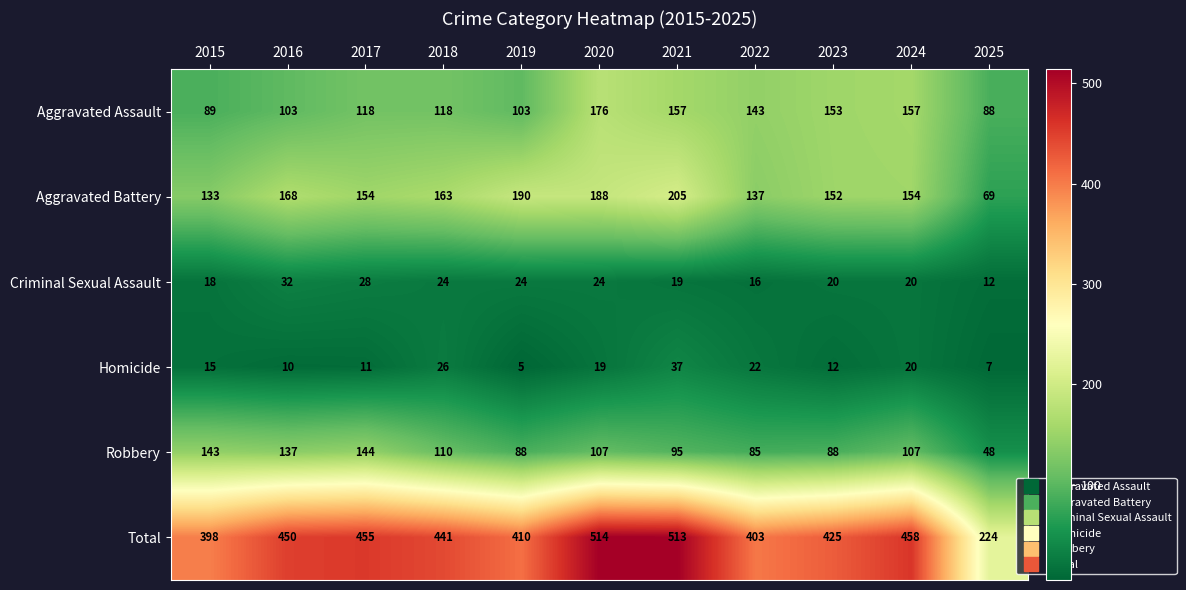

What is the minimum value shown in the chart?

5